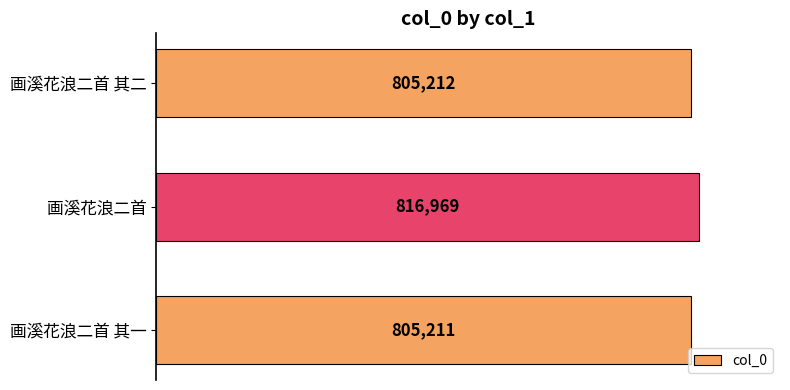

The chart shows a value of 805211 at 画溪花浪二首 其一. True or false?

True